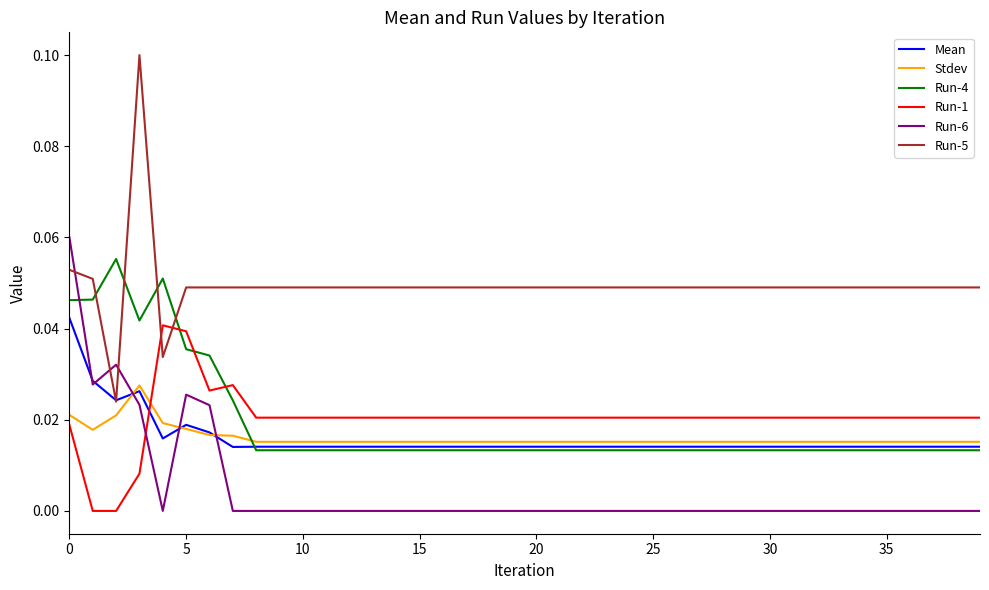

Which series has the largest range (max minus min)?

Run-5